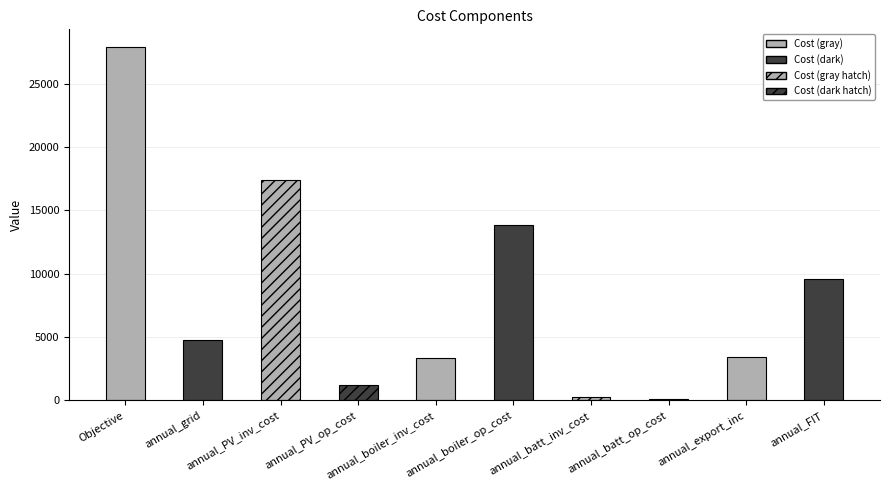

Rank the categories by value from lowest to highest.

annual_batt_op_cost, annual_batt_inv_cost, annual_PV_op_cost, annual_boiler_inv_cost, annual_export_inc, annual_grid, annual_FIT, annual_boiler_op_cost, annual_PV_inv_cost, Objective